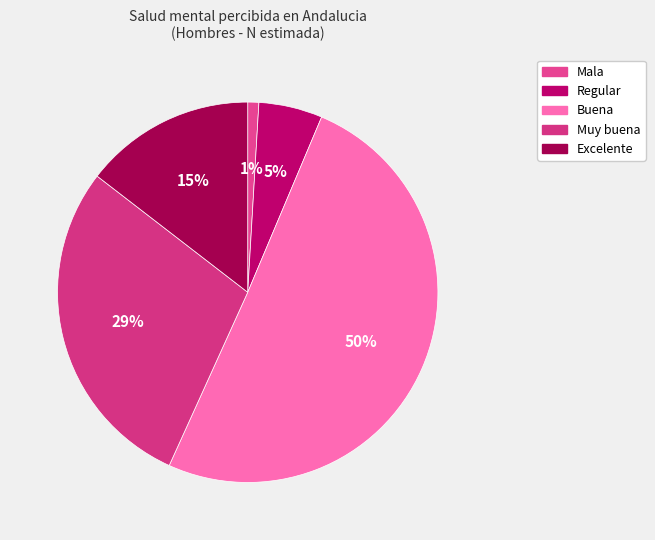

How many segments does this pie chart have?

5